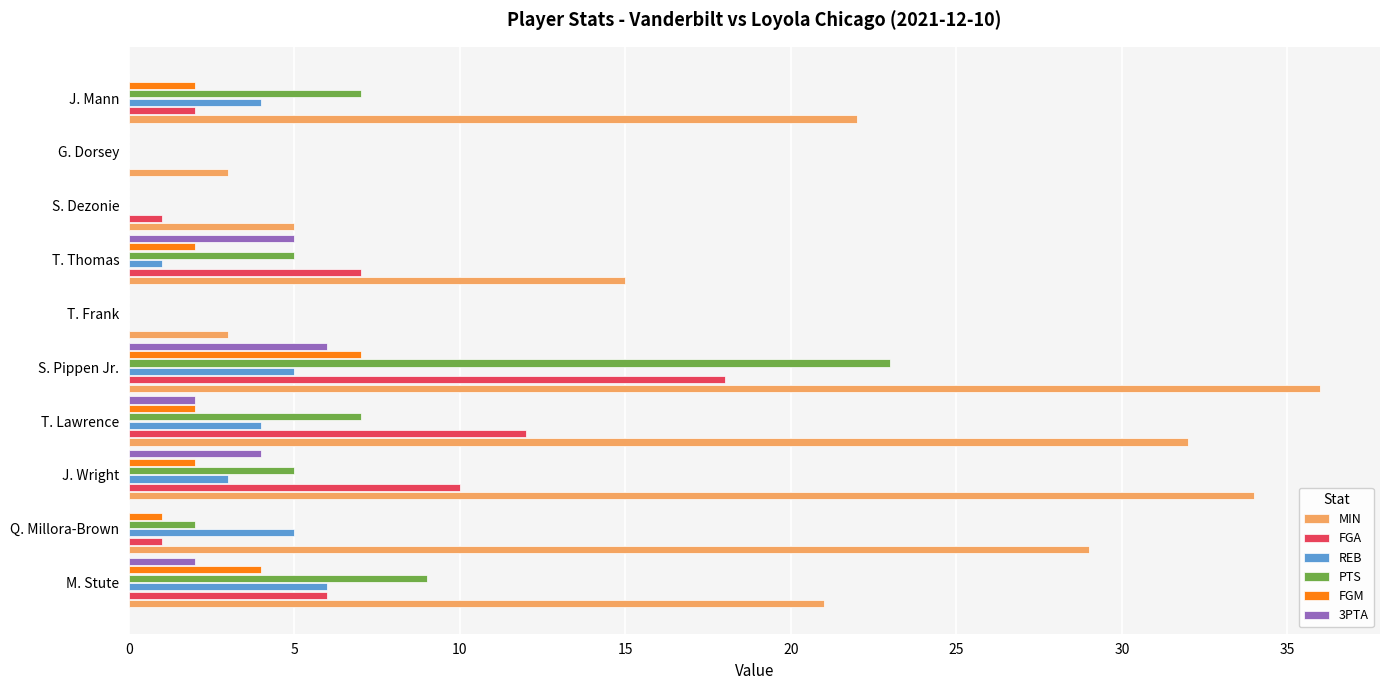

Which series changed the most between T. Lawrence and T. Frank?

MIN